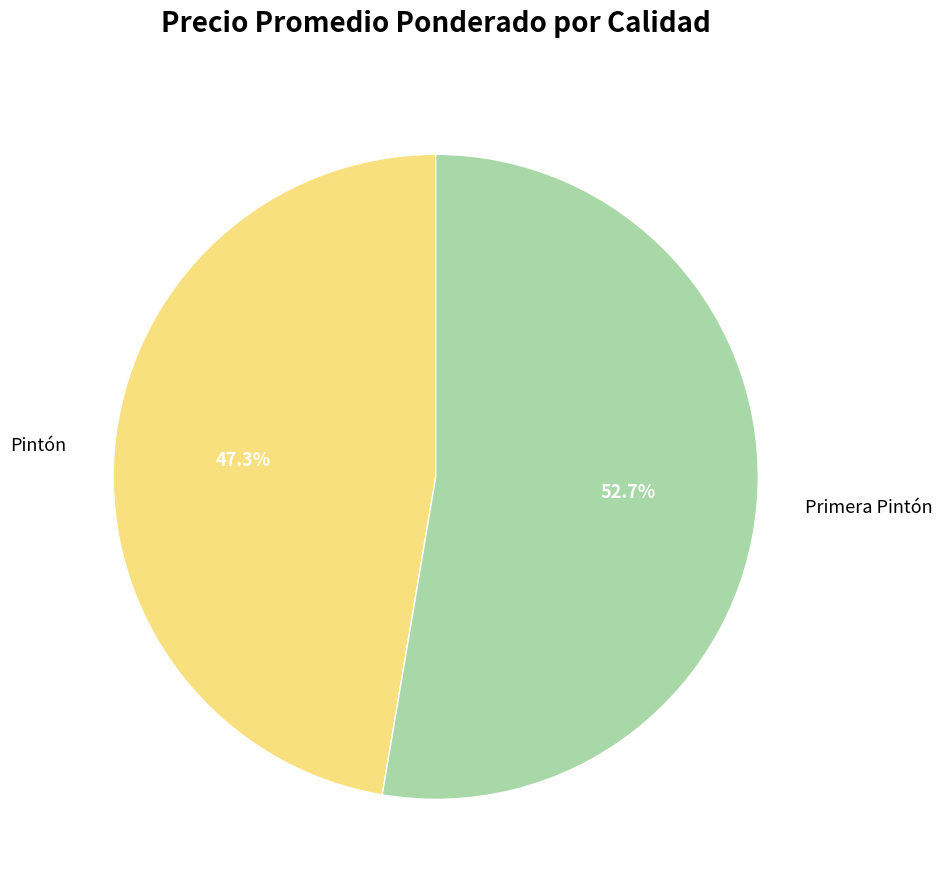

To the nearest percent, what portion does Pintón represent?

47%